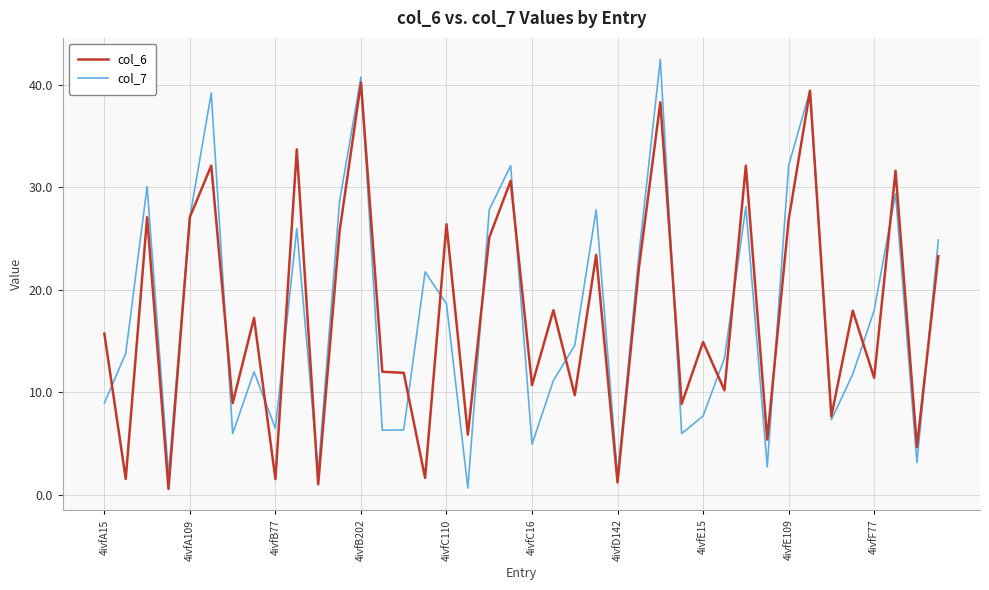

What is the highest value of the col_7 series?

42.5